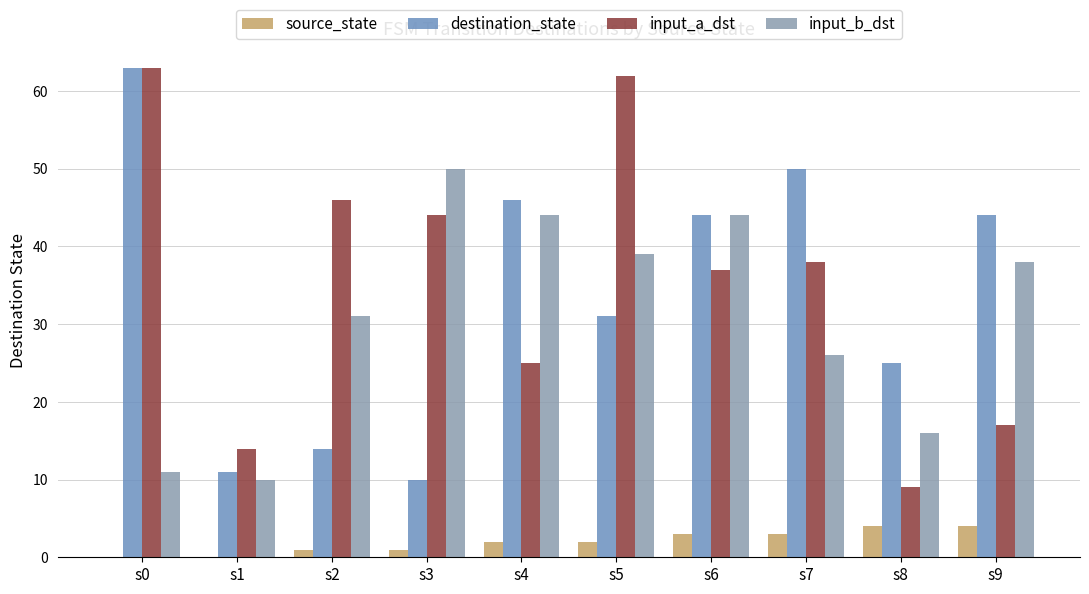

How many data points does each series have?

10